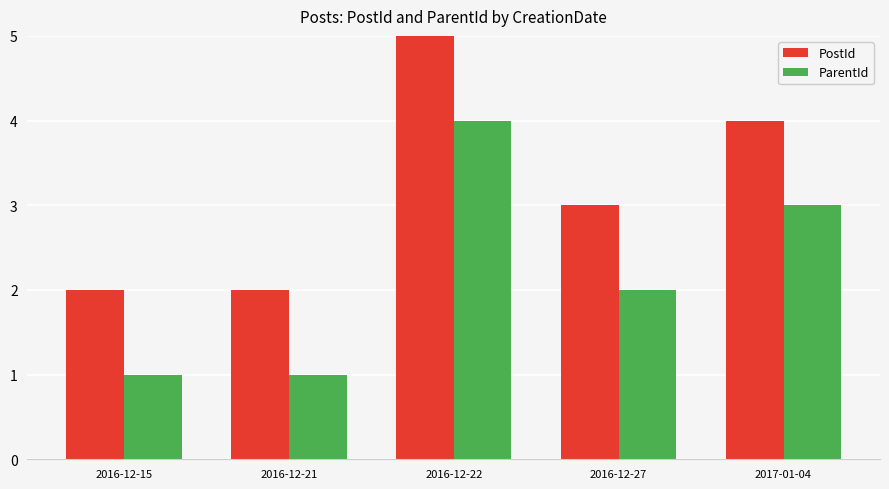

Reading left to right, list all the values displayed in this chart.

PostId: 2016-12-15=2	2016-12-21=2	2016-12-22=5	2016-12-27=3	2017-01-04=4
ParentId: 2016-12-15=1	2016-12-21=1	2016-12-22=4	2016-12-27=2	2017-01-04=3